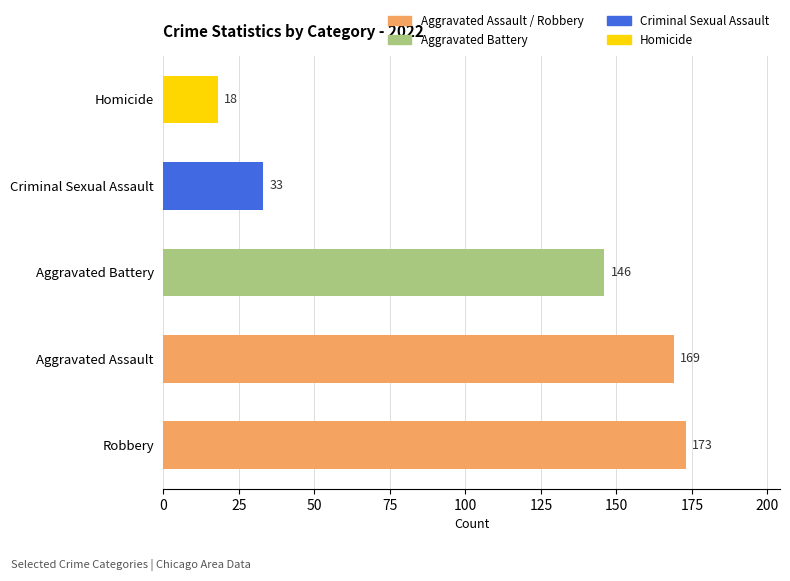

What is the minimum value shown in the chart?

18